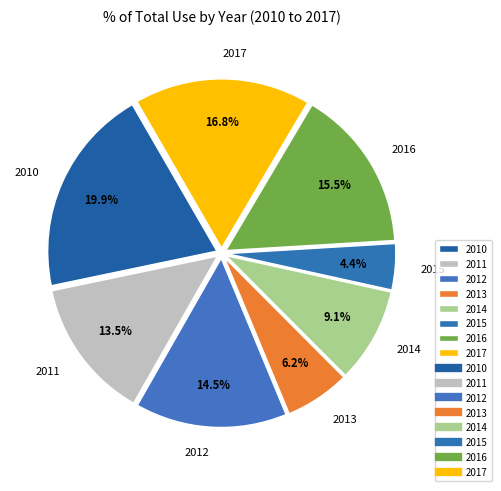

How many slices are in this pie chart?

8